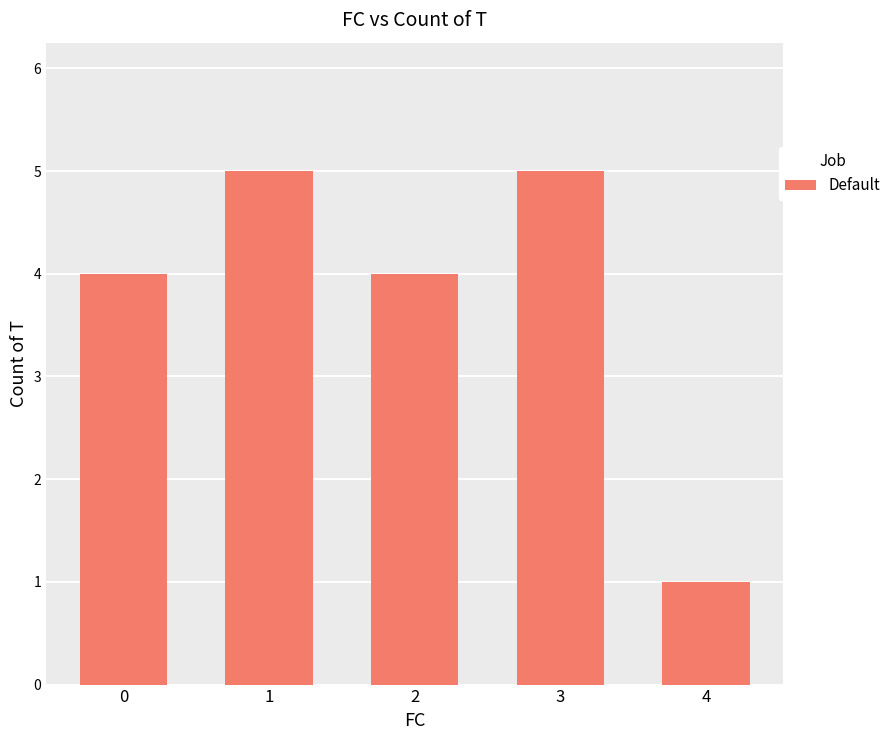

What is the sum of all values?

19